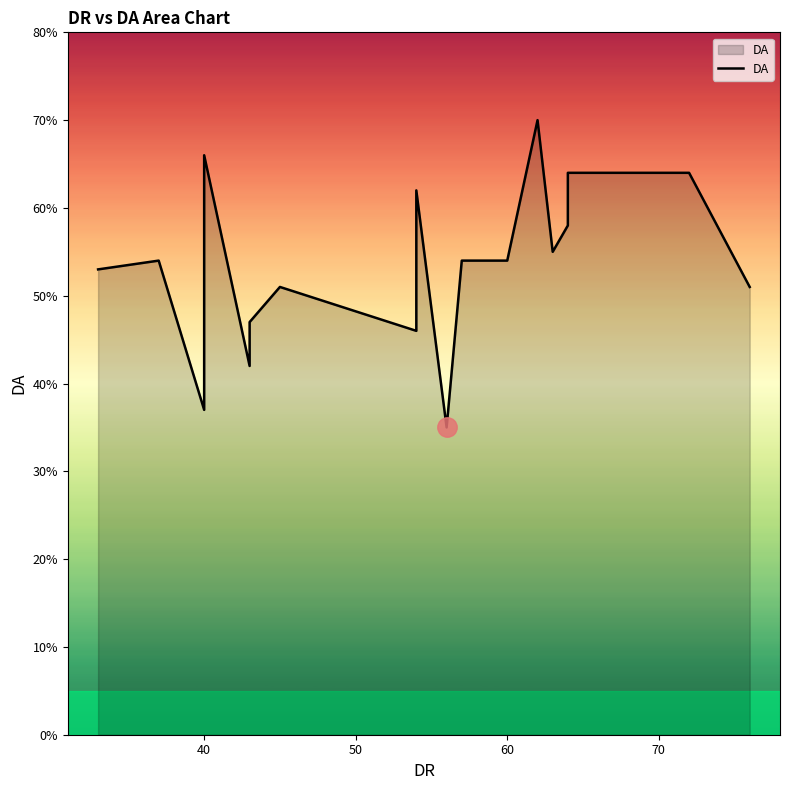

The value at 30 is 87. True or false?

False